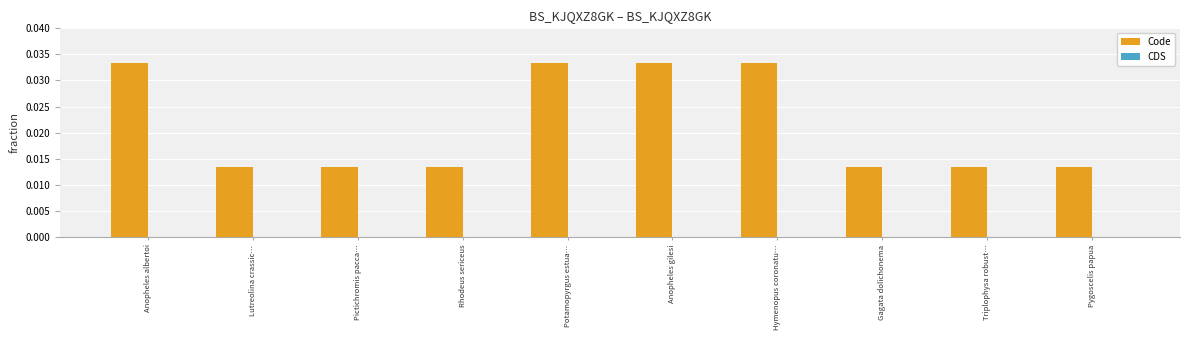

How many values are between 0 and 1?

10